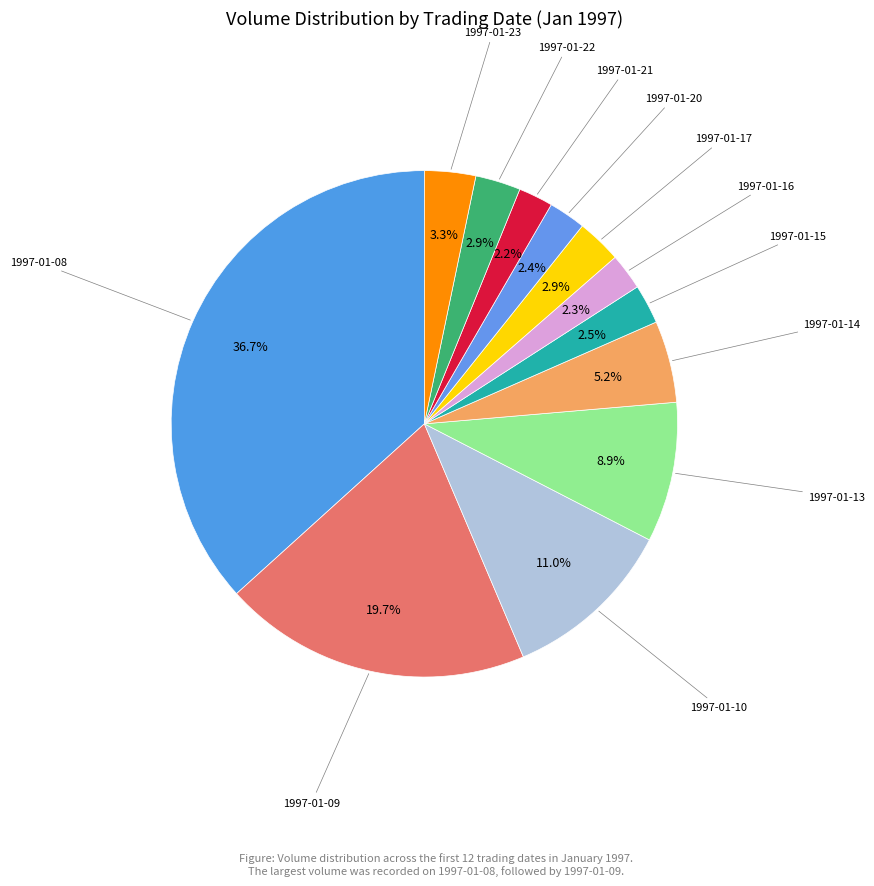

Count the number of slices in the pie.

12